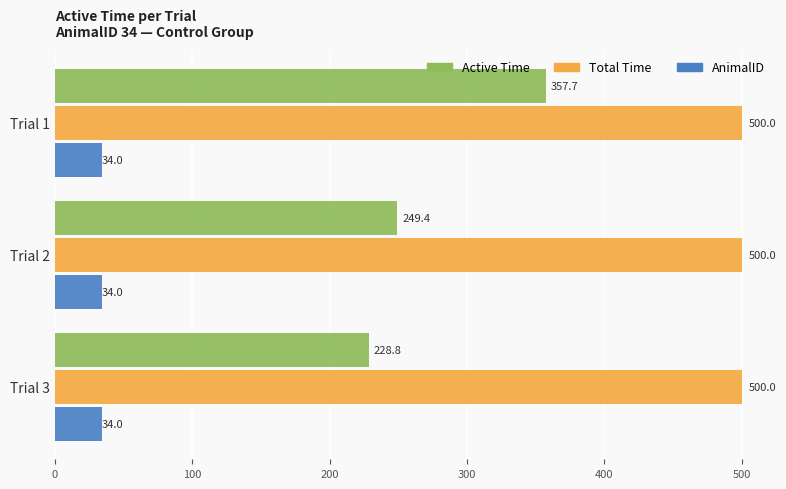

What is the maximum value for Total Time?

500.0